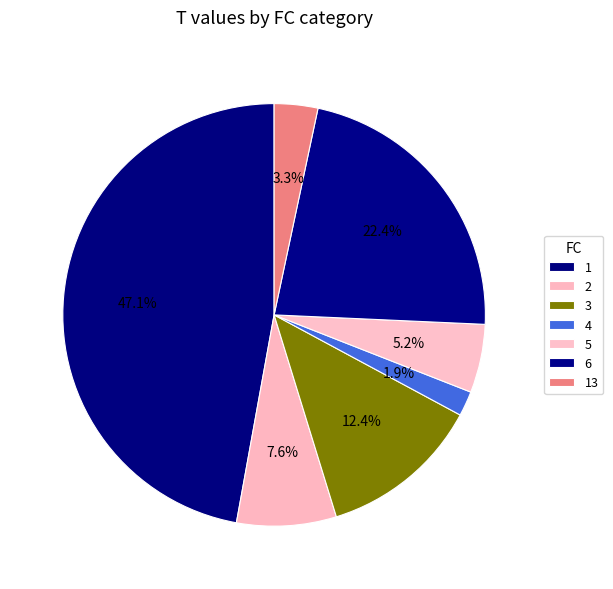

Is there a majority slice in this chart?

No